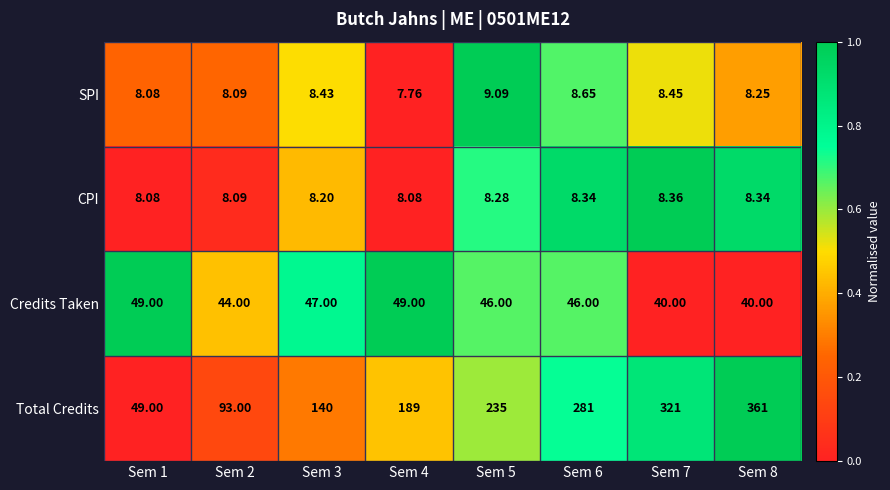

Which series has the widest spread of values?

Total Credits